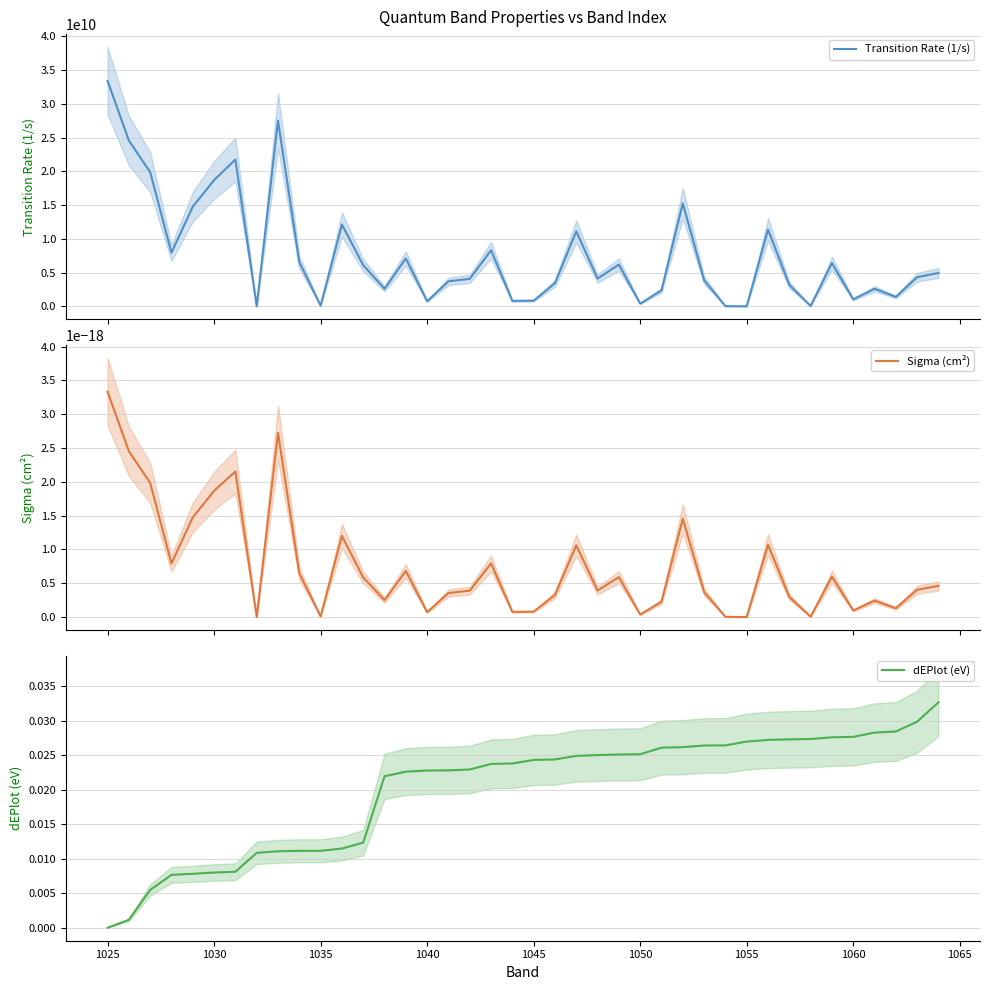

In Transition Rate (1/s), how many points are lower than both neighbors (excluding endpoints)?

12